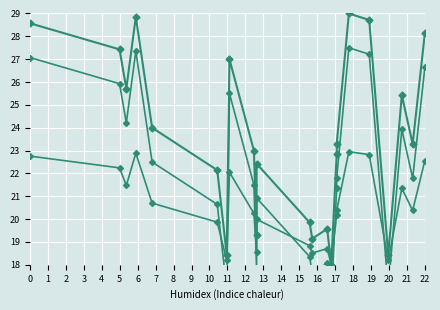

True or false: Y (scaled) and Y intersect in this chart.

False